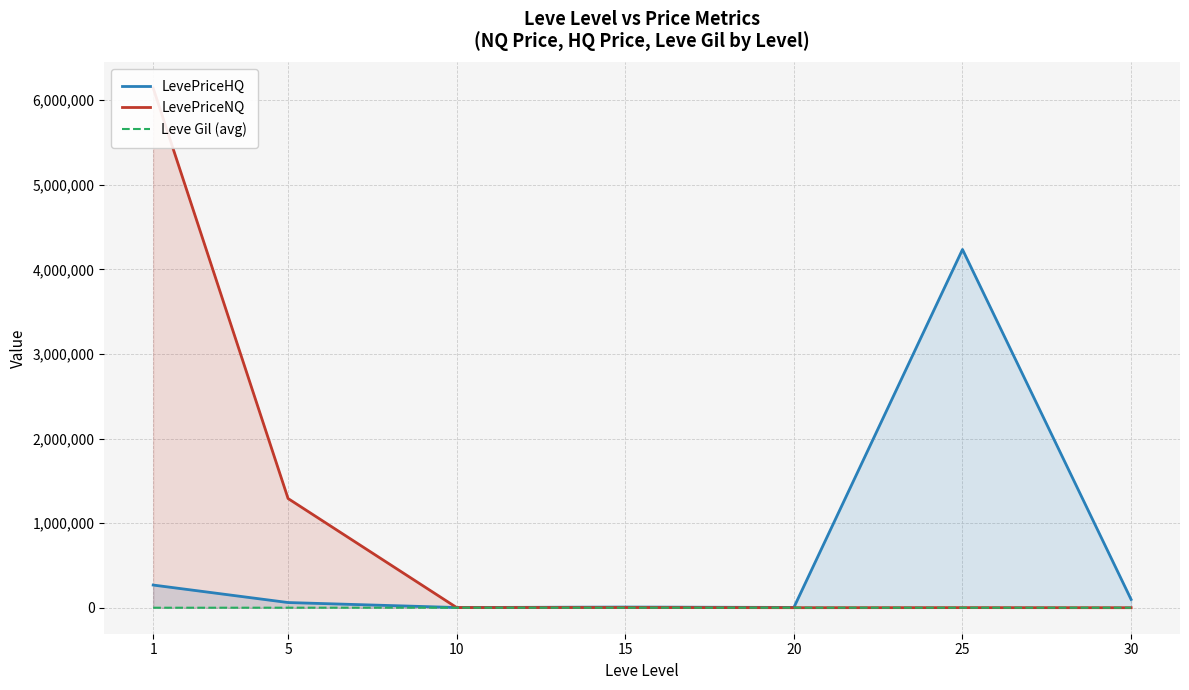

What is the difference between the highest and lowest values at 20?

3004.6